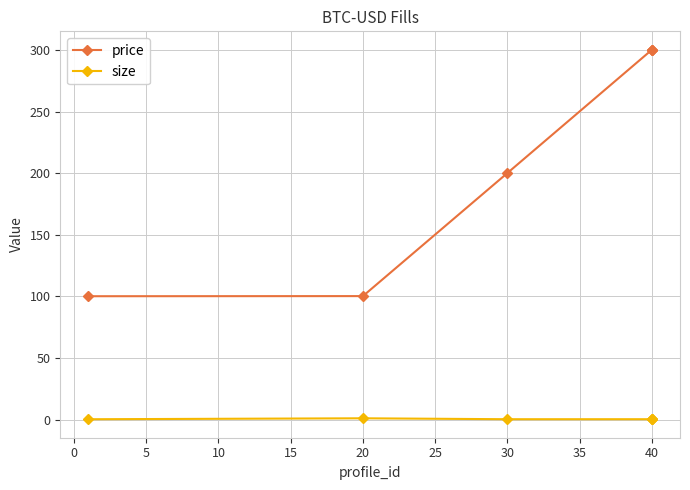

Does the chart have visible grid lines?

Yes